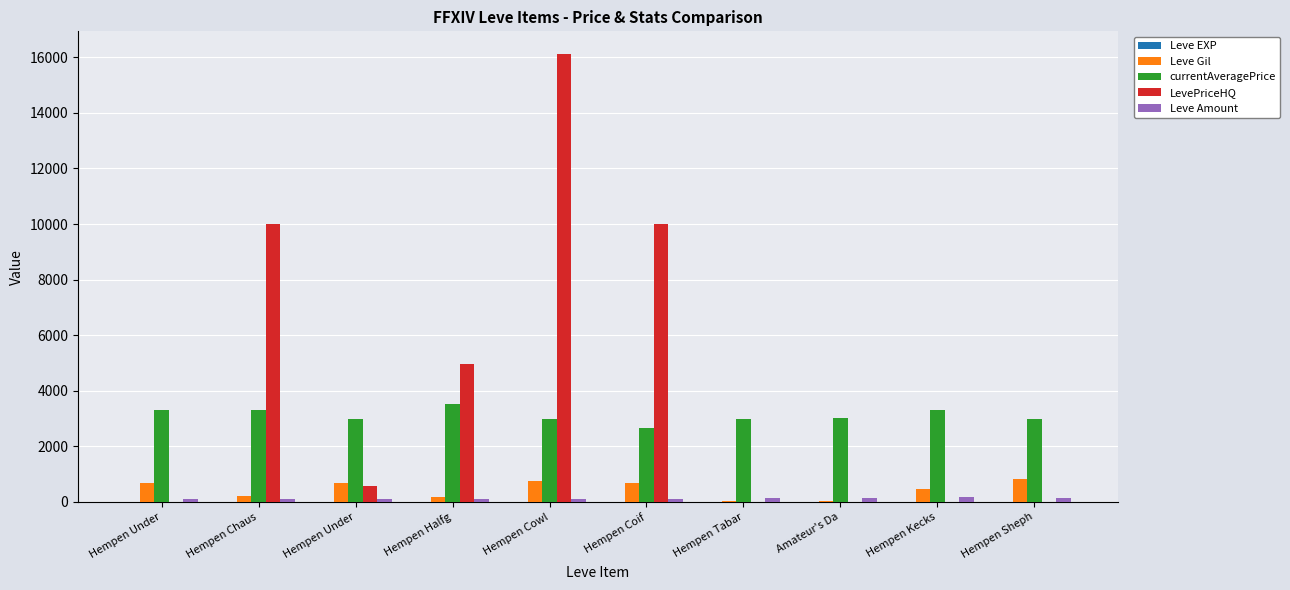

The LevePriceHQ series shows 0 at Hempen Kecks. True or false?

True